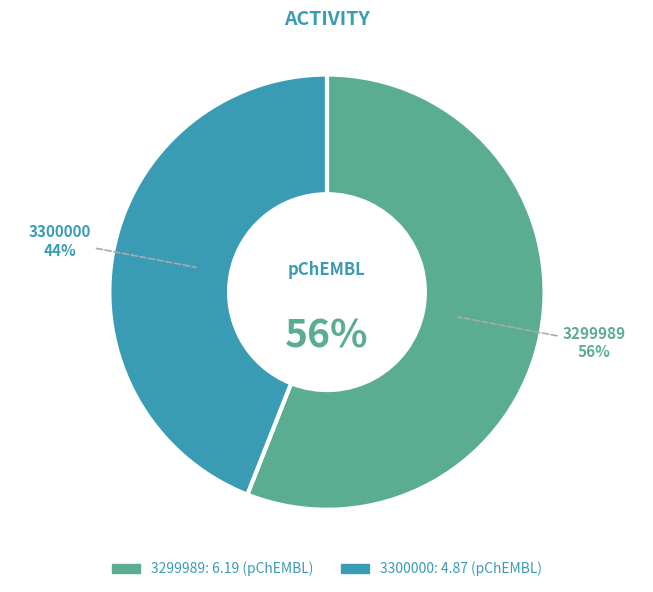

Does 3299989 represent more than half of the total?

Yes